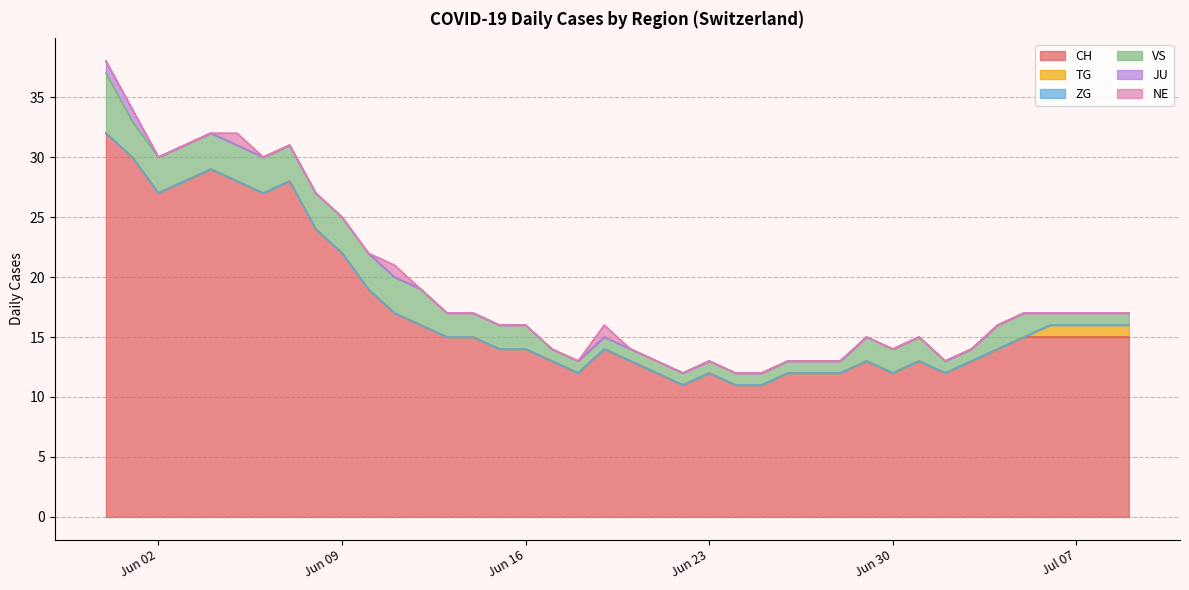

Count the NE values in the range 0 to 1.

40